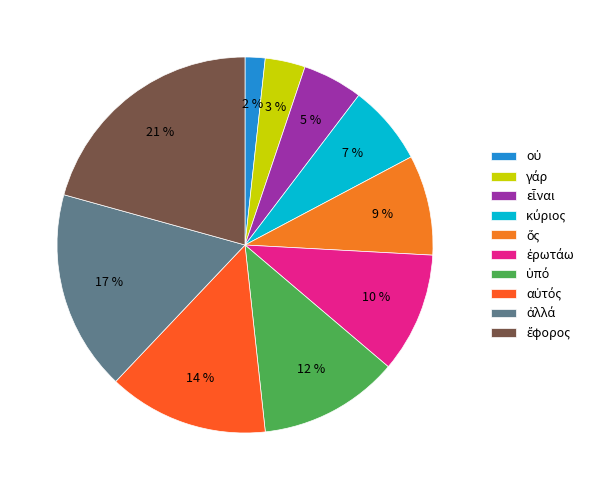

Which slice is the smallest?

οὐ